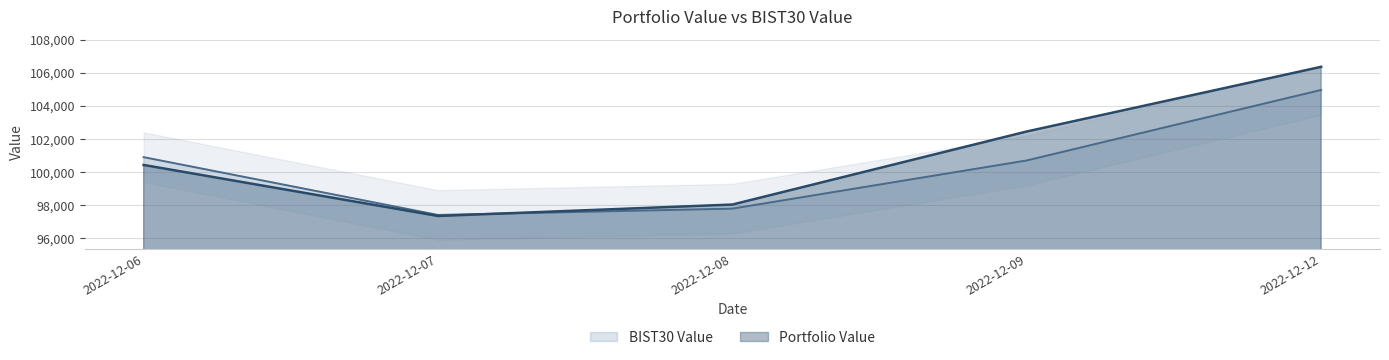

At which category does BIST30 Value reach its first local valley?

2022-12-07